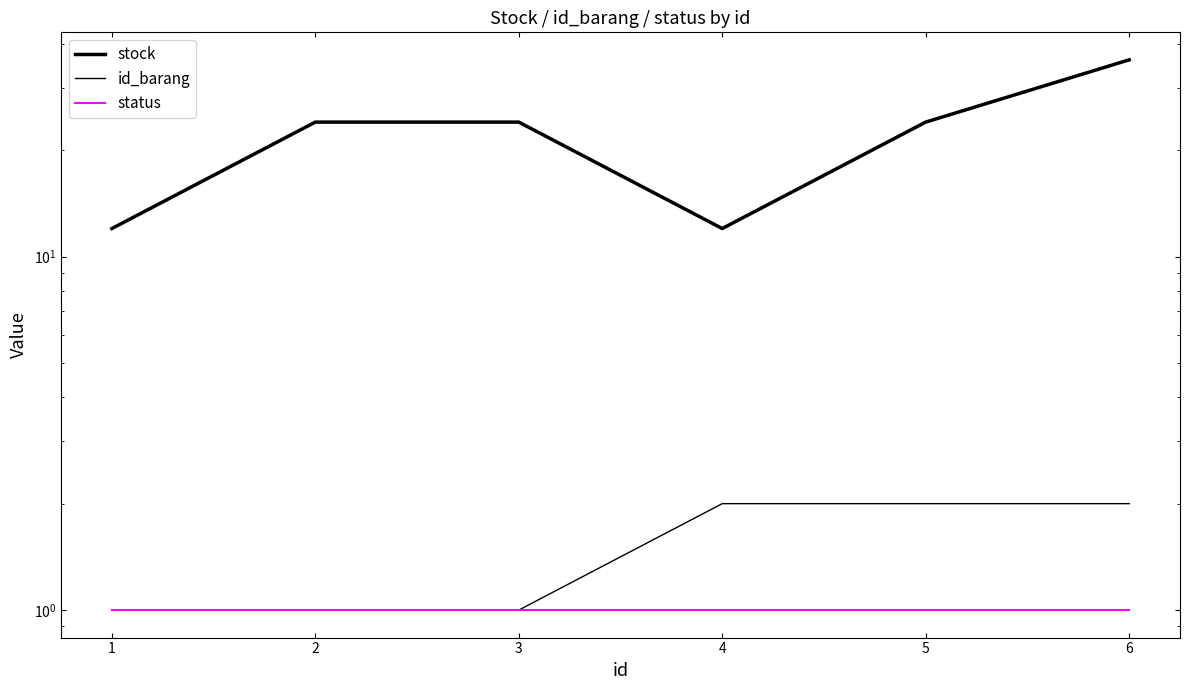

Rank the categories by id_barang value from highest to lowest.

4, 5, 6, 1, 2, 3